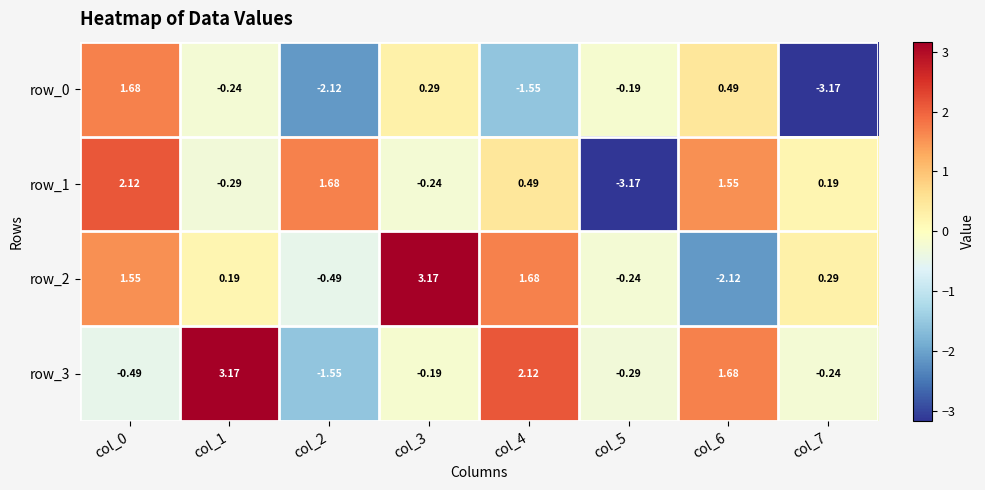

How many distinct data groups are displayed?

4